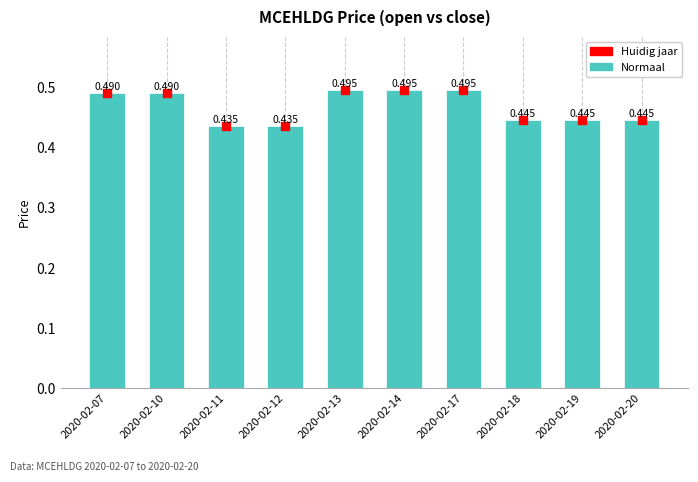

At which category is the sum across all series the highest?

2020-02-13